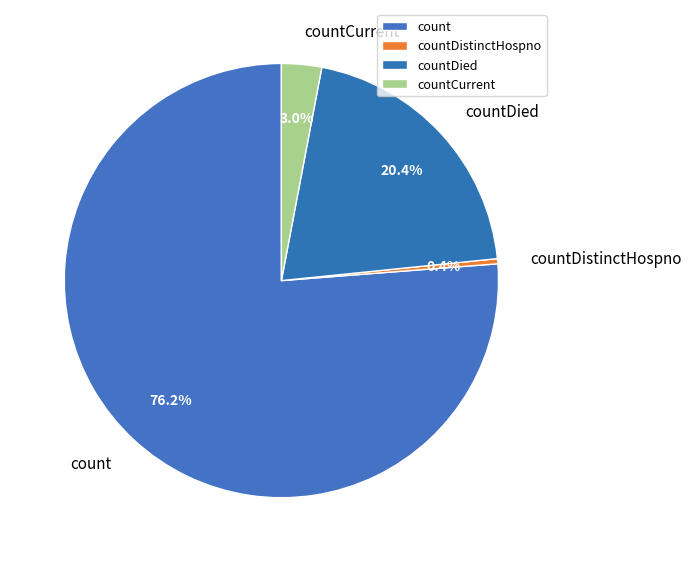

Rank the categories by value from highest to lowest.

count, countDied, countCurrent, countDistinctHospno